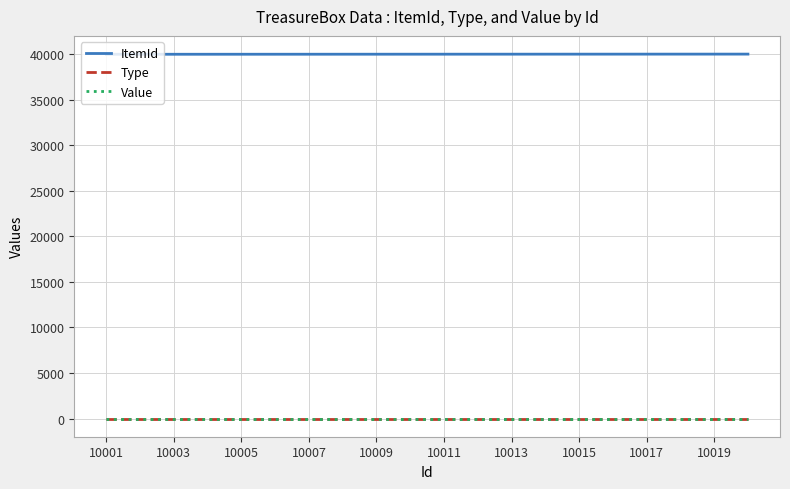

Is this an area chart (filled region under the line)?

No